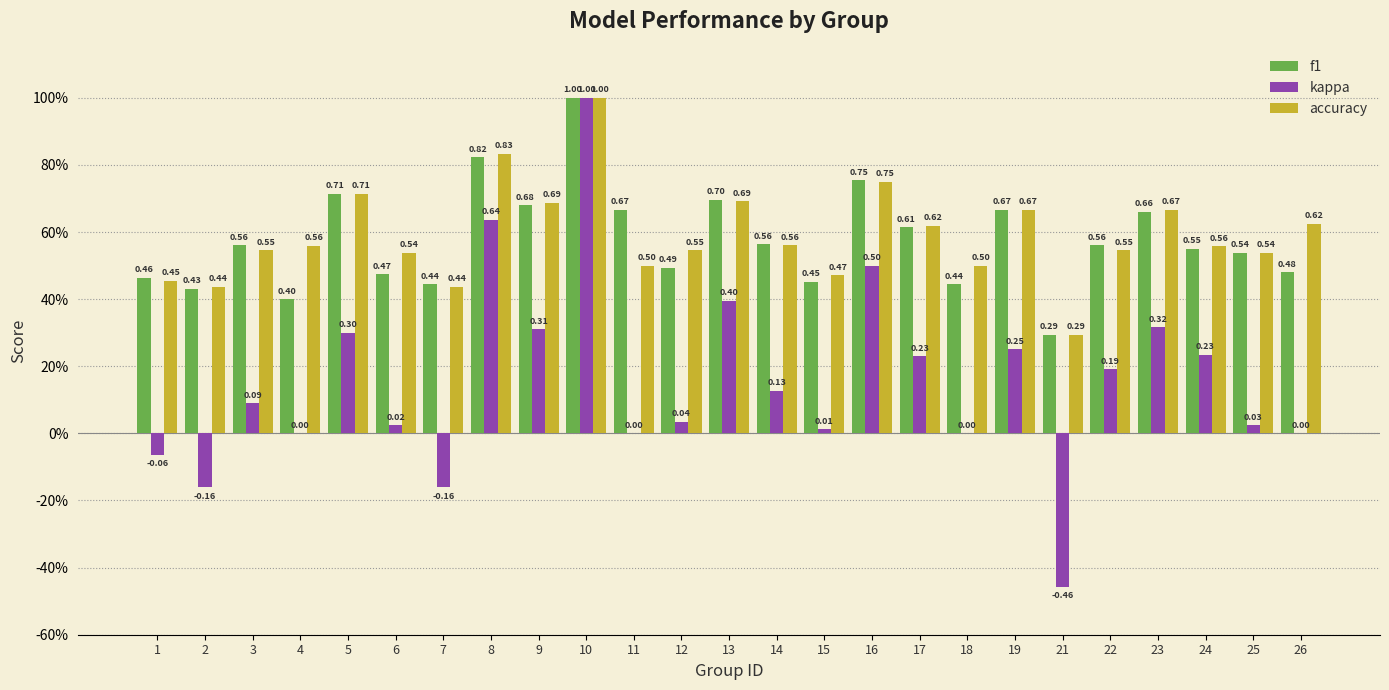

What is the sum of the accuracy values at 13 and 25?

1.2